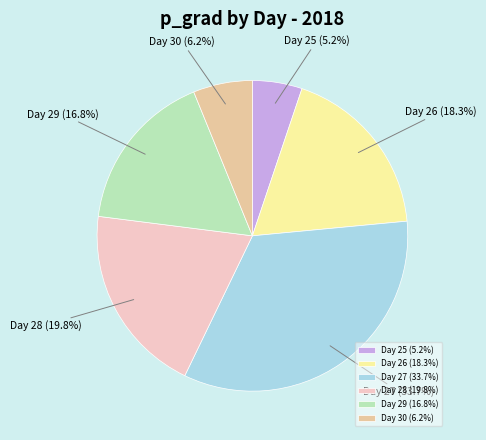

Approximately how many times larger is the value at Day 27 compared to Day 28?

1.7